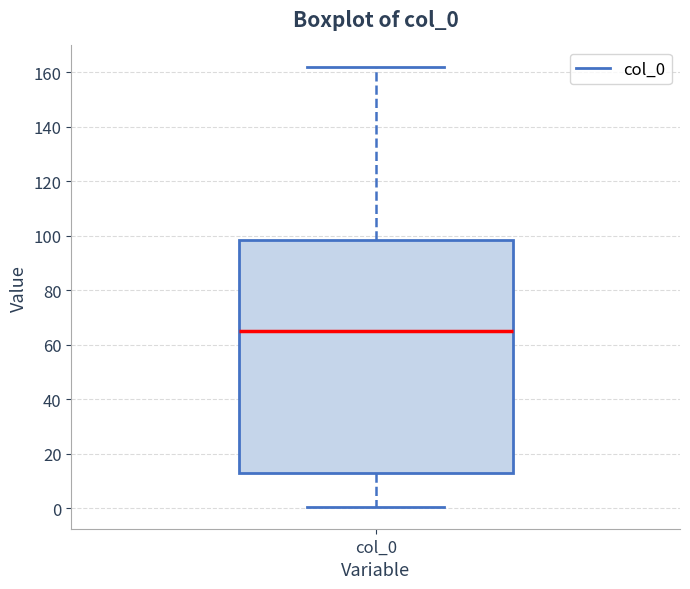

Where does the median line of the box for col_0 sit on the y-axis? The values are not printed on the chart, so give them approximately, as read against the axis.

66